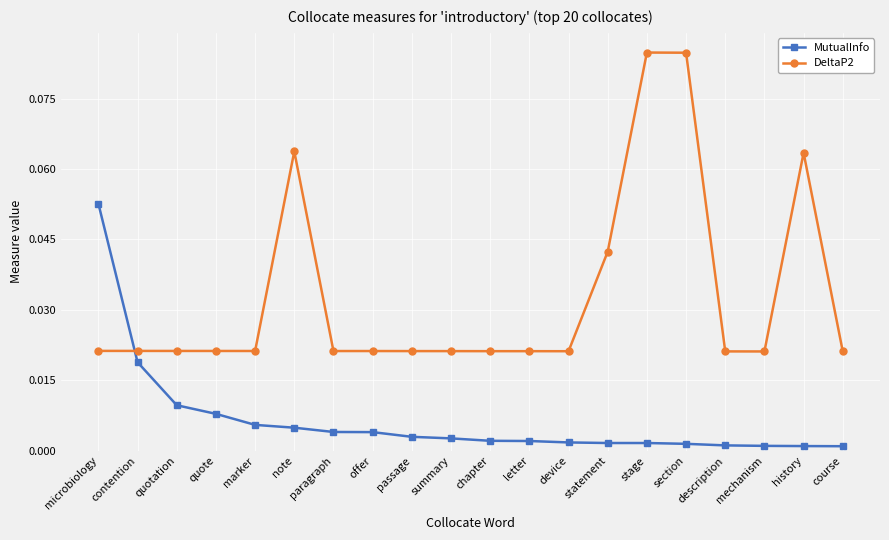

What is the label of the 3rd point from the left?

quotation